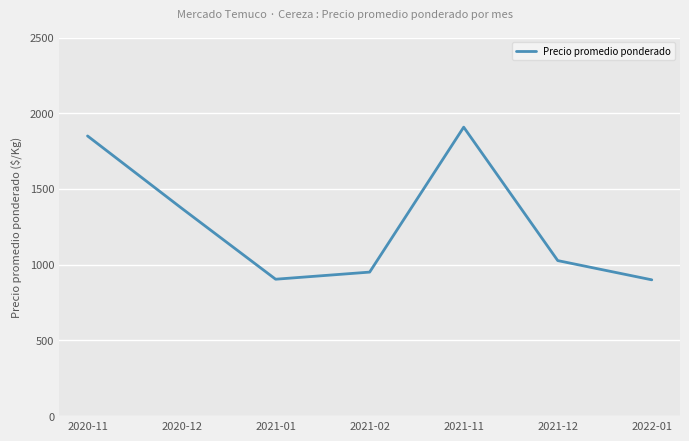

The value at 2021-02 is 951. True or false?

True